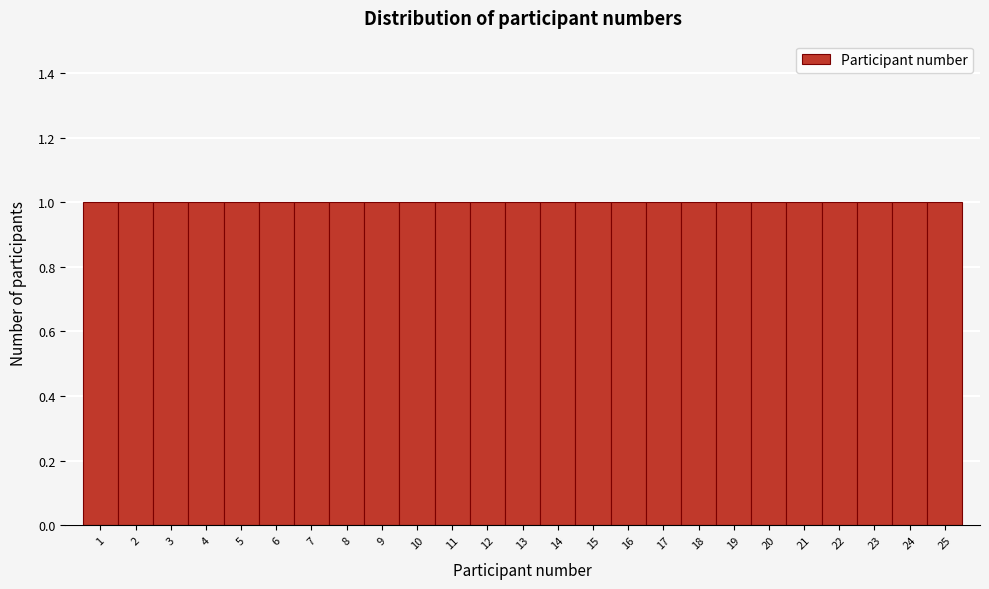

Reading left to right, list every bar in this chart as the range it spans on the x-axis followed by its height. The values are not printed on the chart, so give them approximately, as read against the axis.

0.5 to 1.5: 1
1.5 to 2.5: 1
2.5 to 3.5: 1
3.5 to 4.5: 1
4.5 to 5.5: 1
5.5 to 6.5: 1
6.5 to 7.5: 1
7.5 to 8.5: 1
8.5 to 9.5: 1
9.5 to 10.5: 1
10.5 to 11.5: 1
11.5 to 12.5: 1
12.5 to 13.5: 1
13.5 to 14.5: 1
14.5 to 15.5: 1
15.5 to 16.5: 1
16.5 to 17.5: 1
17.5 to 18.5: 1
18.5 to 19.5: 1
19.5 to 20.5: 1
20.5 to 21.5: 1
21.5 to 22.5: 1
22.5 to 23.5: 1
23.5 to 24.5: 1
24.5 to 25.5: 1